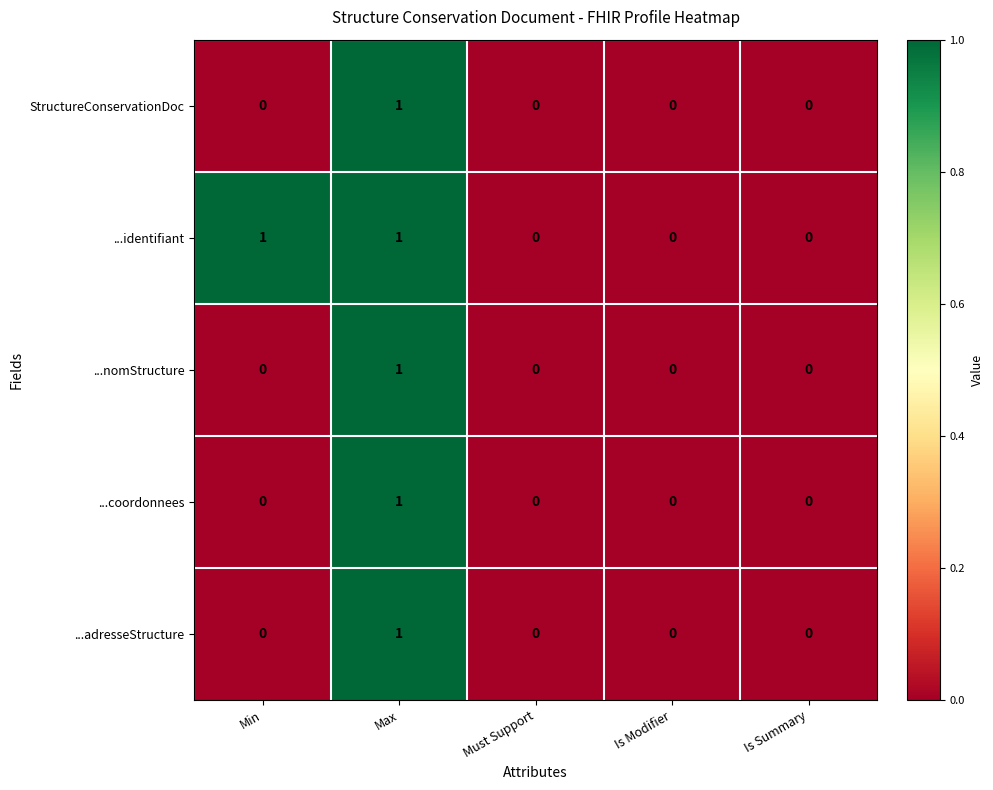

The StructureConservationDoc series shows 1 at Must Support. True or false?

False